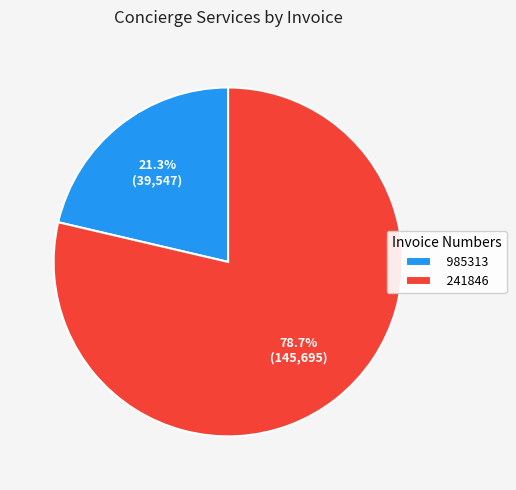

Does 241846 account for over 50% of the chart?

Yes